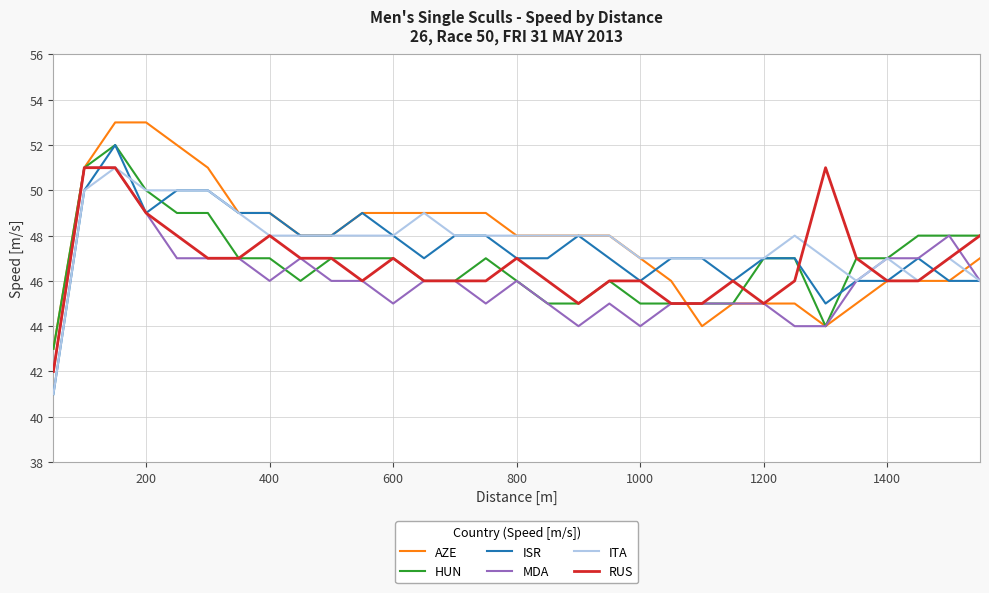

Reading left to right, what are all the values shown in this chart?

AZE: 43	51	53	53	52	51	49	49	48	48	49	49	49	49	49	48	48	48	48	47	46	44	45	45	45	44	45	46	46	46	47
HUN: 43	51	52	50	49	49	47	47	46	47	47	47	46	46	47	46	45	45	46	45	45	45	45	47	47	44	47	47	48	48	48
ISR: 41	50	52	49	50	50	49	49	48	48	49	48	47	48	48	47	47	48	47	46	47	47	46	47	47	45	46	46	47	46	46
MDA: 42	51	51	49	47	47	47	46	47	46	46	45	46	46	45	46	45	44	45	44	45	45	45	45	44	44	46	47	47	48	46
ITA: 41	50	51	50	50	50	49	48	48	48	48	48	49	48	48	48	48	48	48	47	47	47	47	47	48	47	46	47	46	47	46
RUS: 42	51	51	49	48	47	47	48	47	47	46	47	46	46	46	47	46	45	46	46	45	45	46	45	46	51	47	46	46	47	48